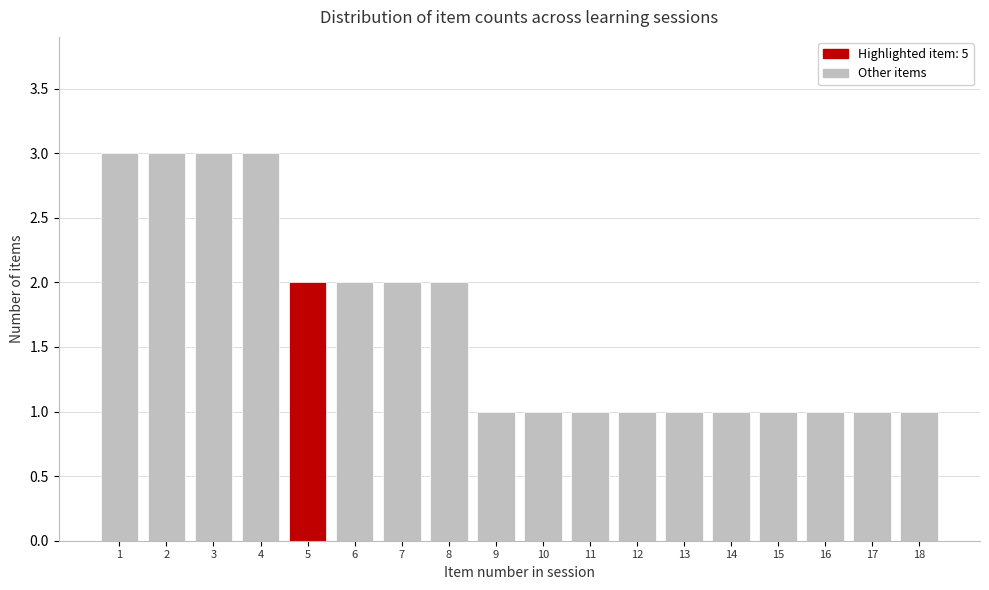

Reading left to right, extract all data points from this chart.

1=3	2=3	3=3	4=3	5=2	6=2	7=2	8=2	9=1	10=1	11=1	12=1	13=1	14=1	15=1	16=1	17=1	18=1